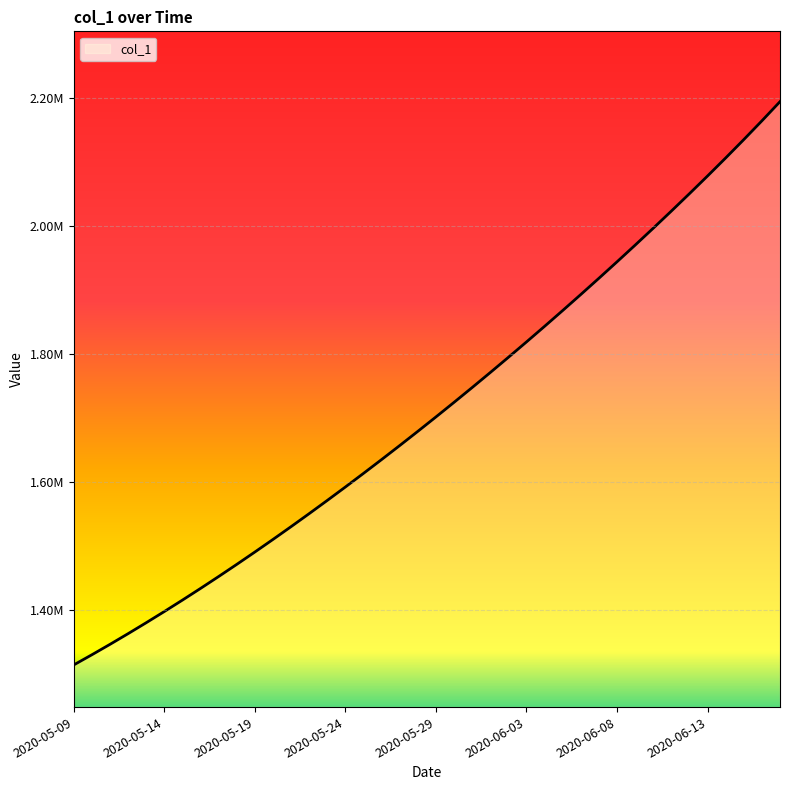

Which label corresponds to the smallest value in the chart?

2020-05-09